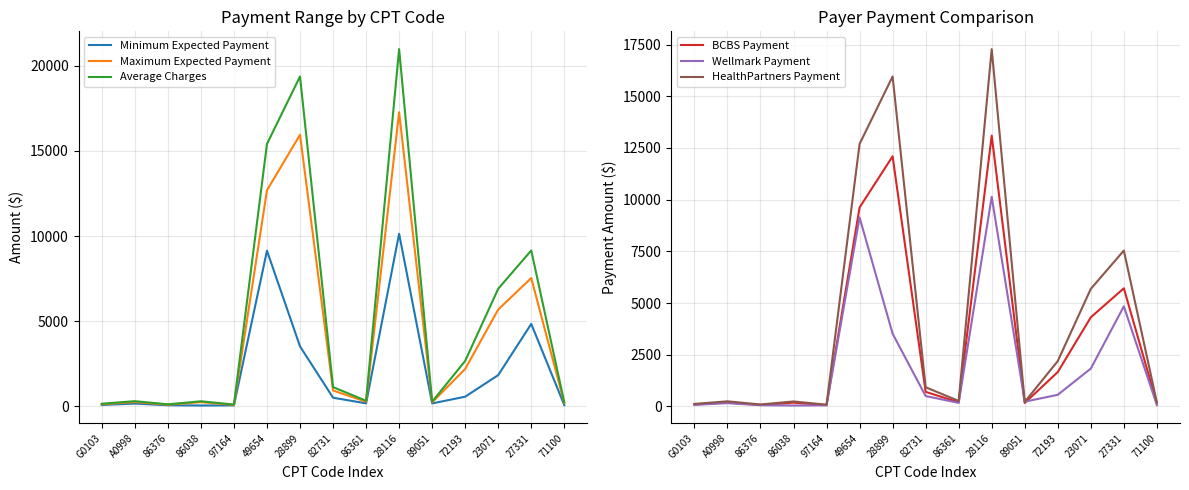

Reading left to right, list all the values displayed in this chart.

Minimum Expected Payment: 78.2	158.6	60.3	45.0	53.4	9139.8	3518.6	502.9	171.5	10135.5	167.3	563.1	1831.2	4839.9	68.1
Maximum Expected Payment: 121.8	247.0	93.9	241.2	83.2	12691.7	15953.8	928.7	264.3	17276.5	229.3	2193.3	5685.1	7536.8	191.8
Average Charges: 148.0	300.0	114.0	293.0	101.0	15415.7	19377.8	1128.0	321.0	20984.5	268.0	2664.0	6905.3	9154.4	233.0
BCBS Payment: 92.4	187.2	71.1	182.9	63.0	9620.9	12093.7	704.0	200.3	13096.4	167.3	1662.6	4309.6	5713.3	145.4
Wellmark Payment: 78.2	158.6	60.3	45.0	53.4	9139.8	3518.6	502.9	171.5	10135.5	229.3	563.1	1831.2	4839.9	68.1
HealthPartners Payment: 121.8	247.0	93.9	241.2	83.2	12691.7	15953.8	928.7	264.3	17276.5	220.6	2193.3	5685.1	7536.8	191.8